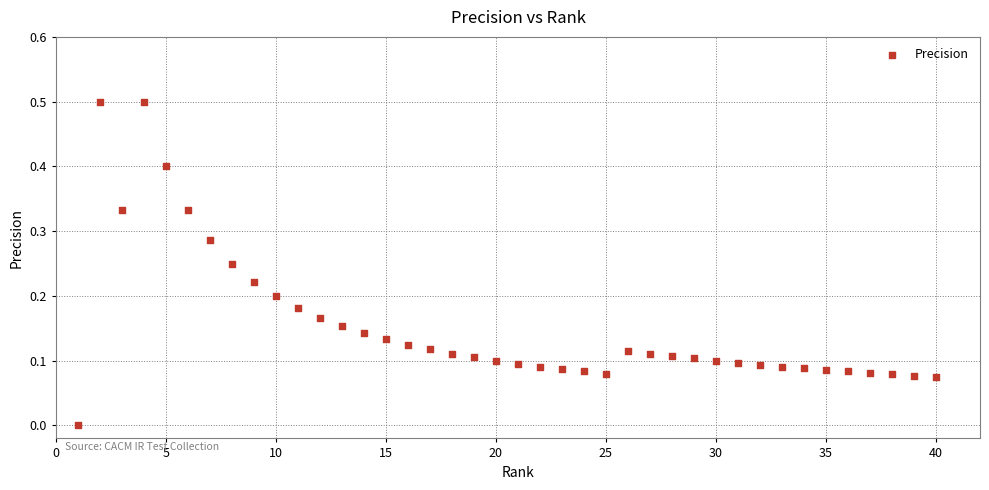

What is the range of X values (max minus min)?

39.0